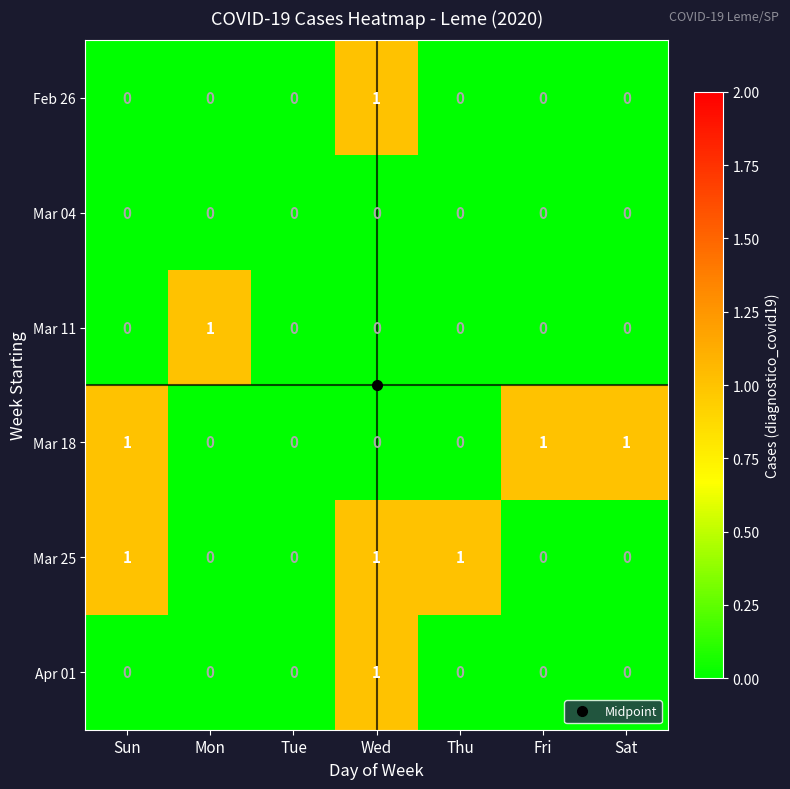

What is the total value across all series at Mon?

1